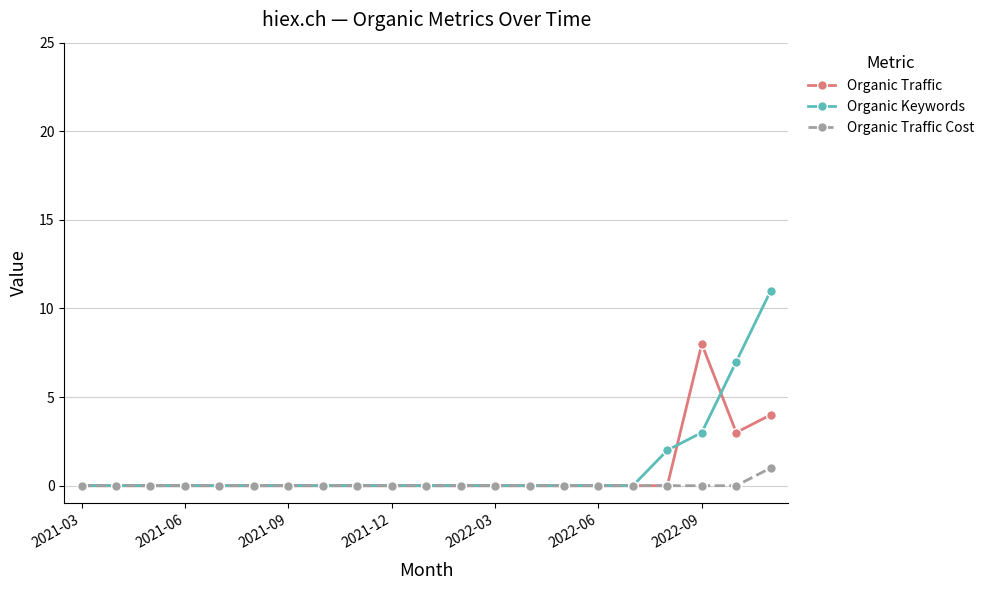

What is the maximum value for Organic Traffic?

8